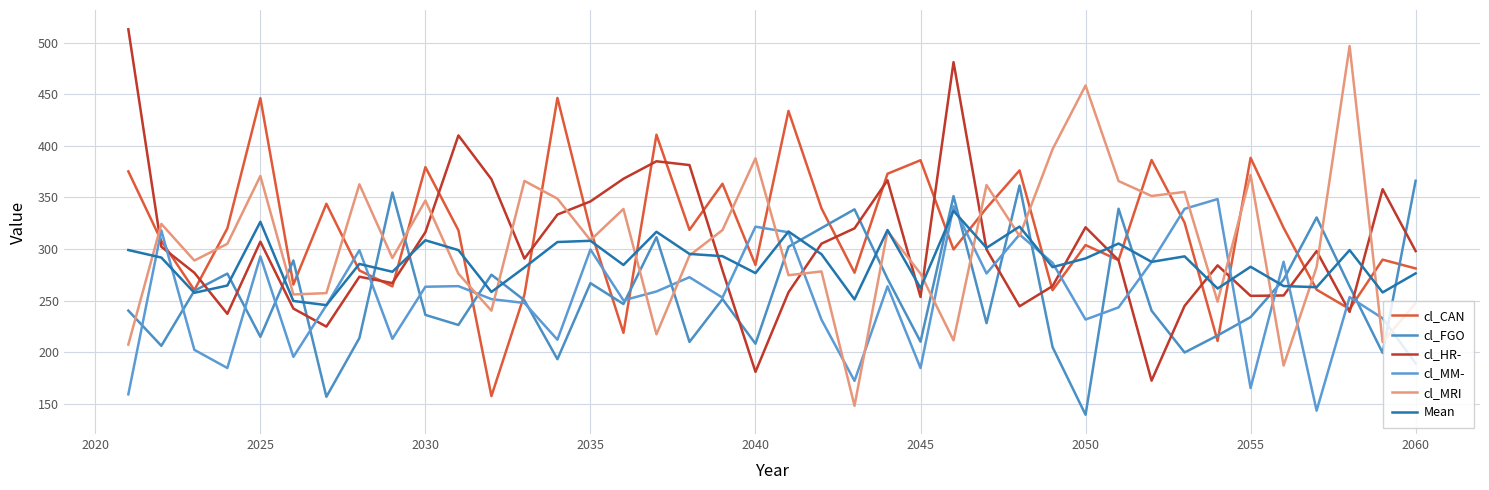

At how many categories does at least one series exceed 506?

1